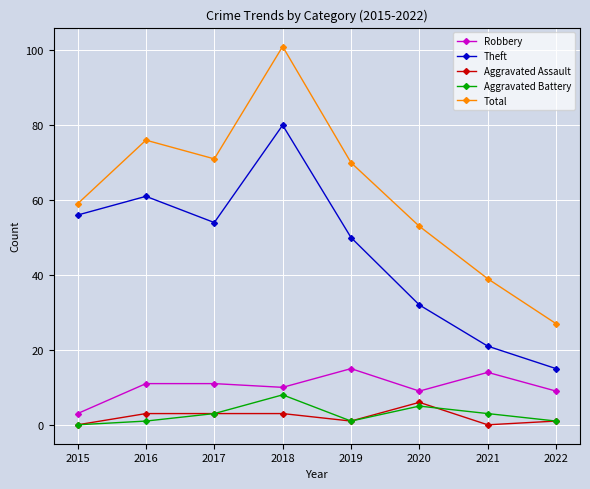

Reading left to right, list all the values displayed in this chart.

Robbery: 2015=3	2016=11	2017=11	2018=10	2019=15	2020=9	2021=14	2022=9
Theft: 2015=56	2016=61	2017=54	2018=80	2019=50	2020=32	2021=21	2022=15
Aggravated Assault: 2015=0	2016=3	2017=3	2018=3	2019=1	2020=6	2021=0	2022=1
Aggravated Battery: 2015=0	2016=1	2017=3	2018=8	2019=1	2020=5	2021=3	2022=1
Total: 2015=59	2016=76	2017=71	2018=101	2019=70	2020=53	2021=39	2022=27